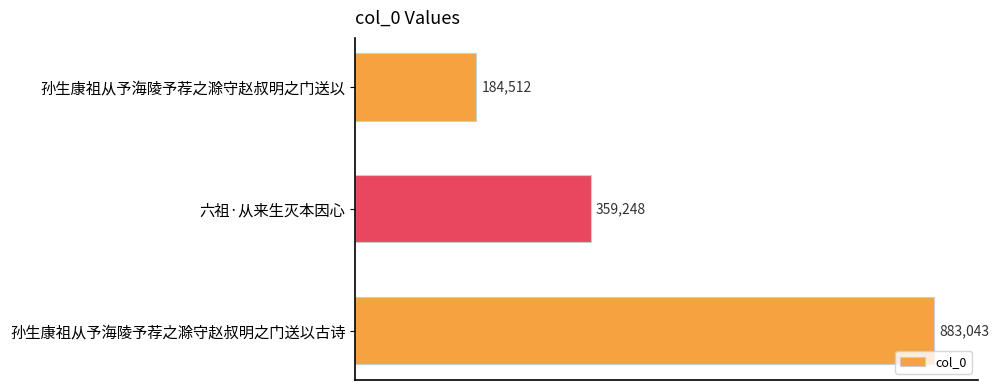

Rank the categories by value from lowest to highest.

孙生康祖从予海陵予荐之滁守赵叔明之门送以, 六祖·从来生灭本因心, 孙生康祖从予海陵予荐之滁守赵叔明之门送以古诗